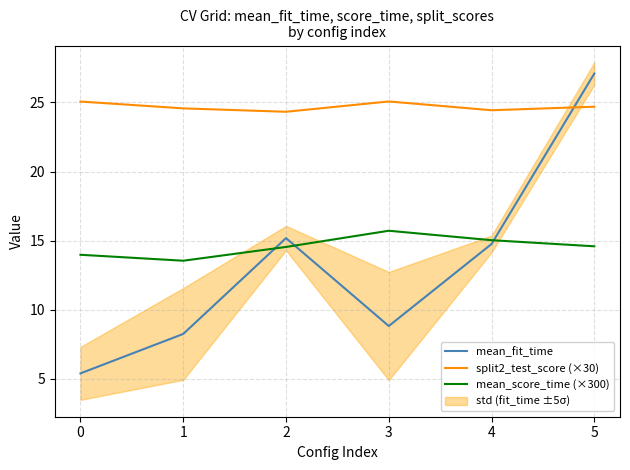

How many values in the mean_score_time (×300) series are below 14?

2